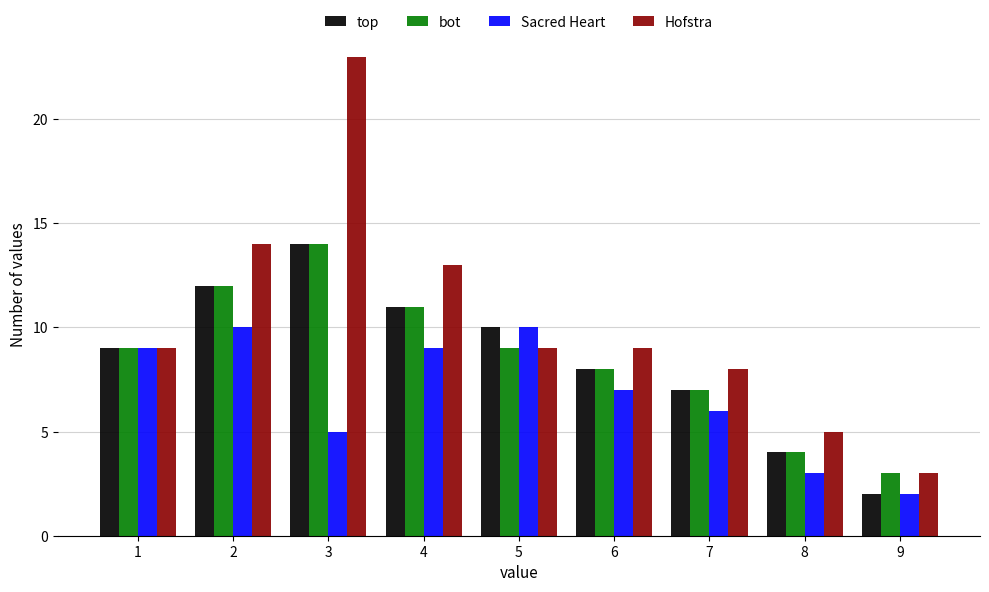

The value of Hofstra at 2 is 20. True or false?

False